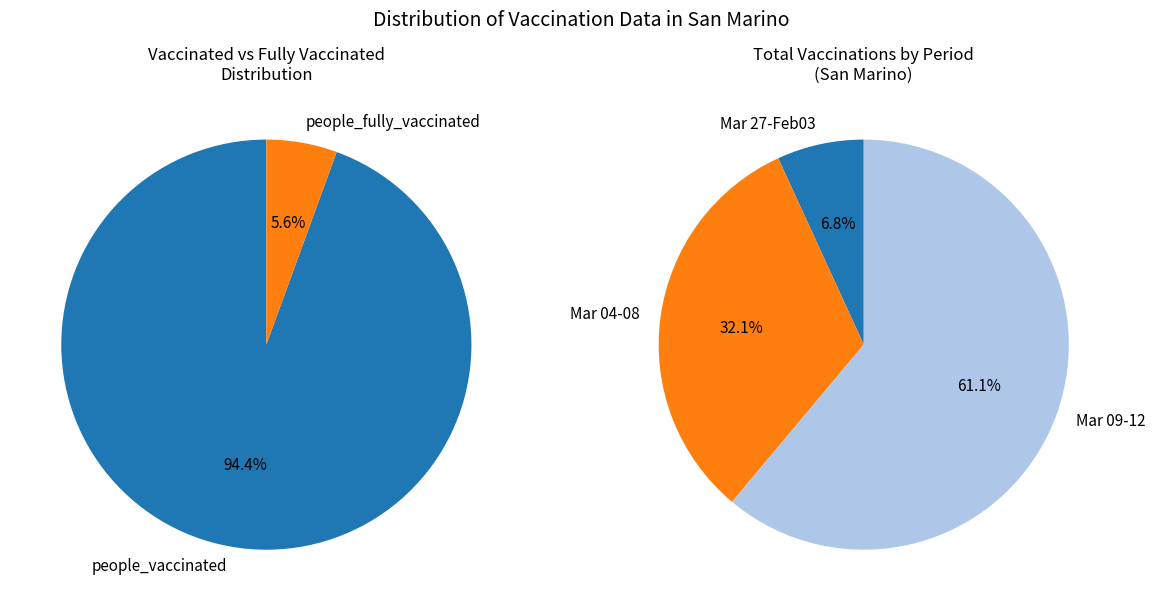

Which has a higher value, 2021-02-27 or 2021-03-06?

2021-03-06